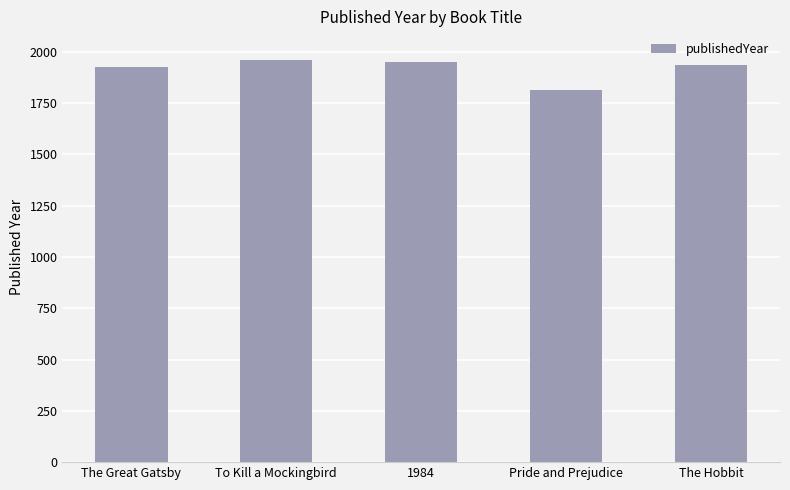

Between The Hobbit and Pride and Prejudice, which is larger?

The Hobbit